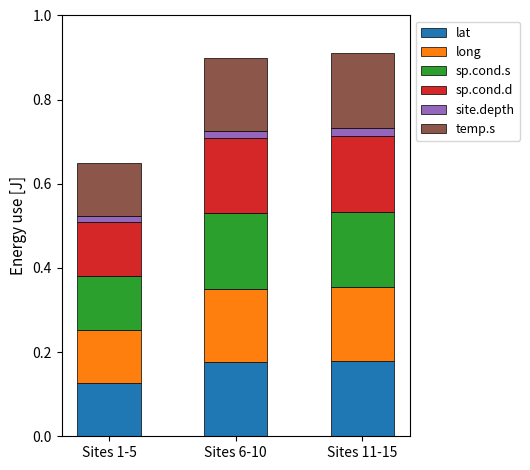

Which category has the lowest value in the lat series?

Sites 1-5